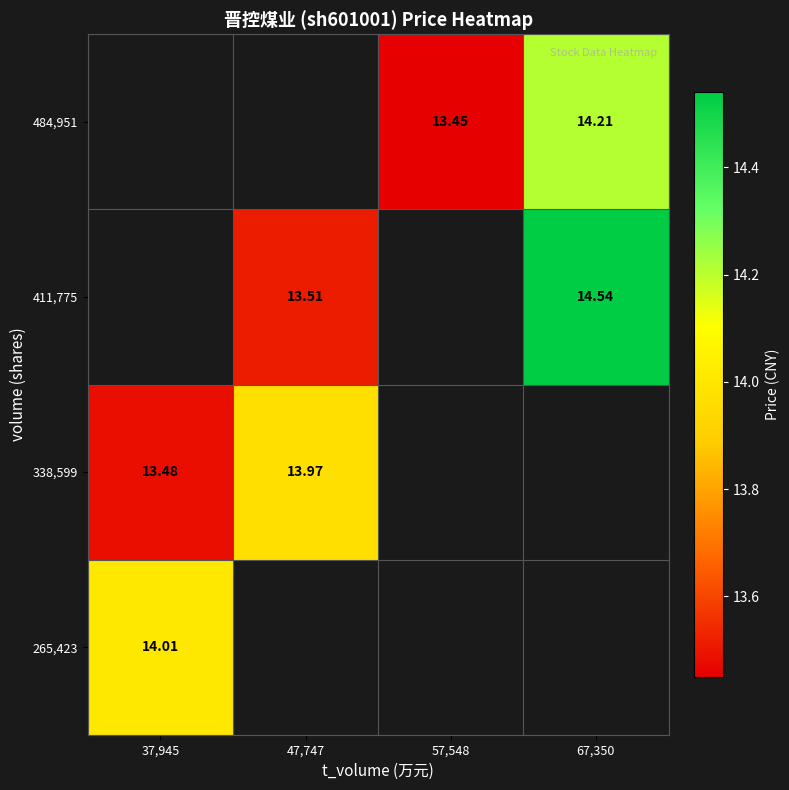

What is the greatest value displayed?

14.5